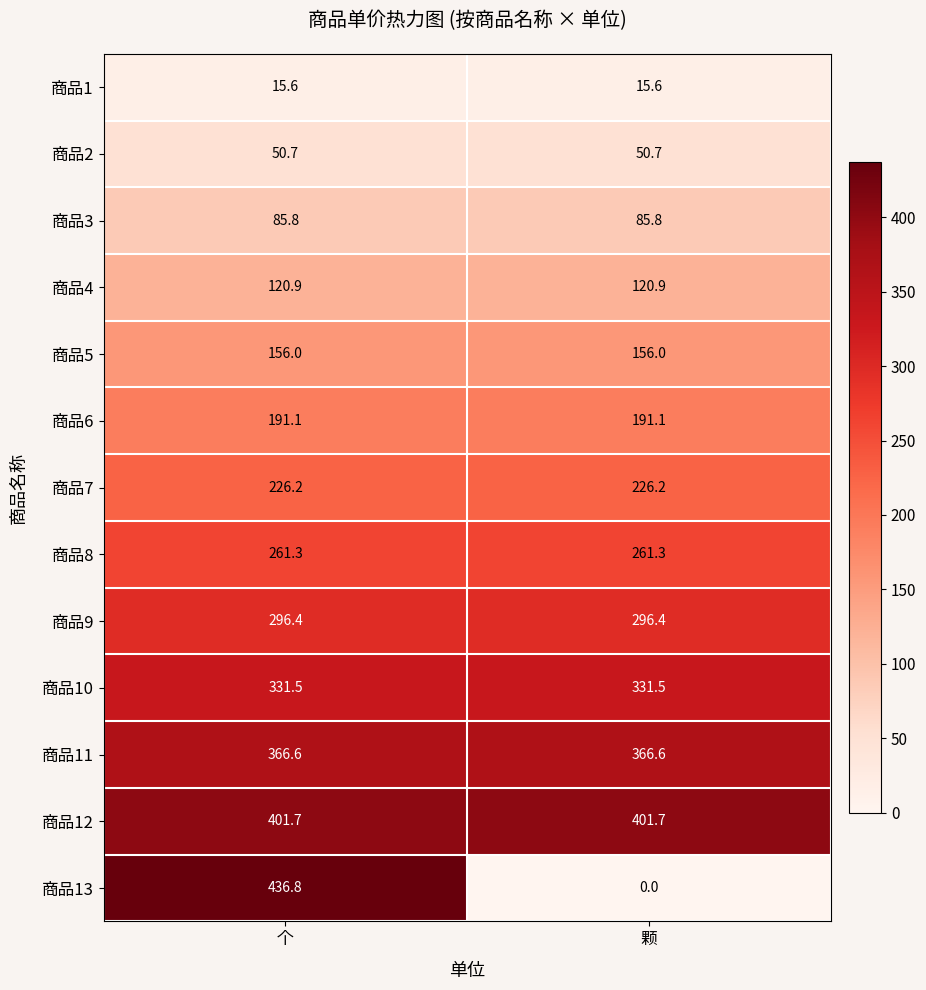

Read the 商品8 value at 颗.

261.3